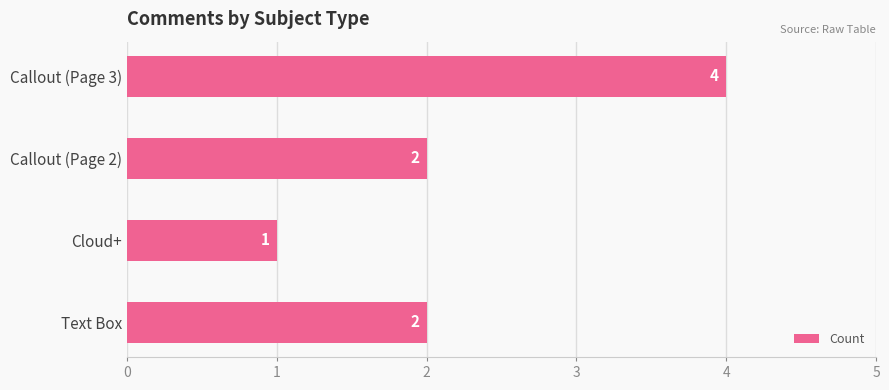

What is the ratio of the value at Callout (Page 3) to the value at Text Box?

2.0